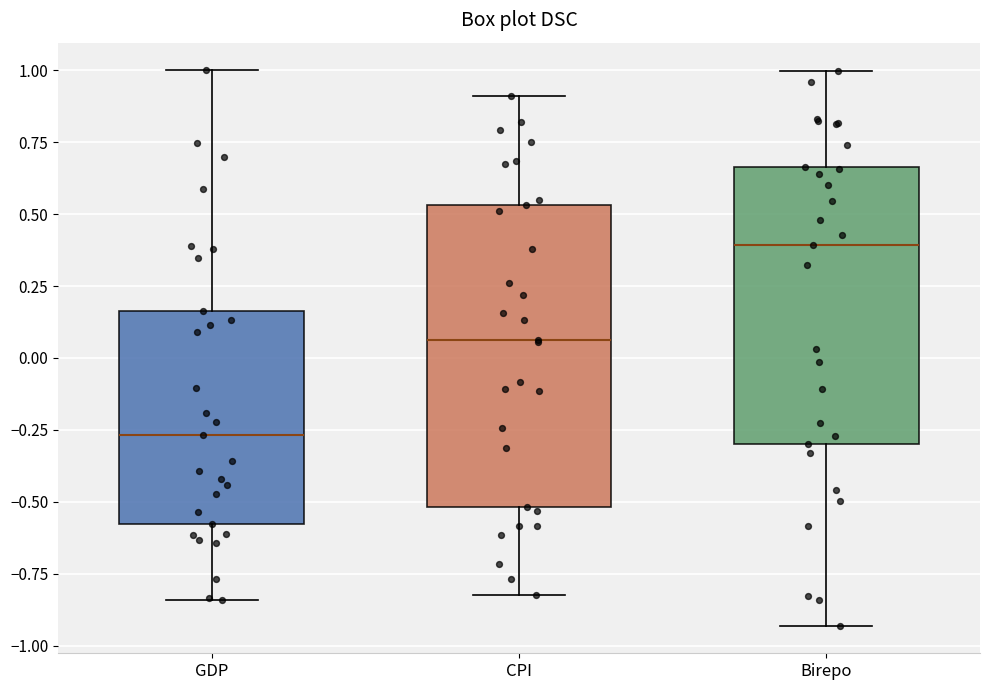

Which box has the highest median line?

Birepo